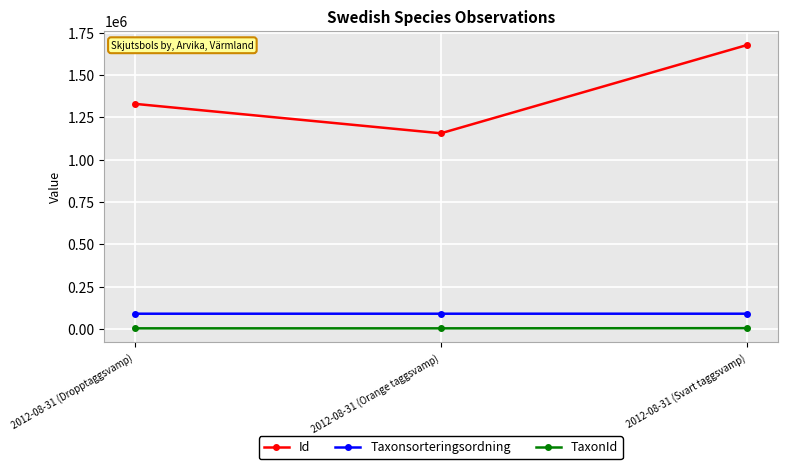

What is the label of the 2nd point from the right?

2012-08-31 (Orange taggsvamp)